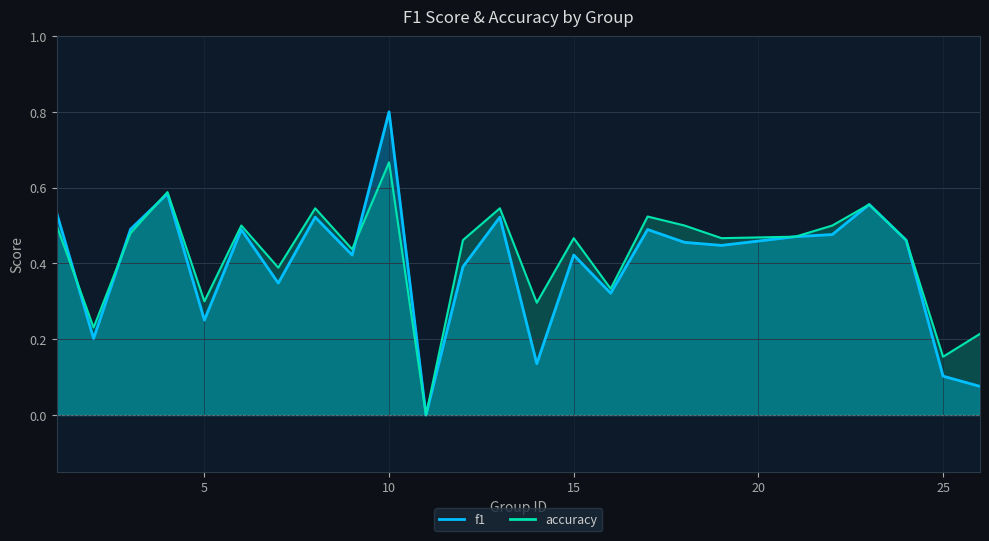

How many positive values does the accuracy series have?

24